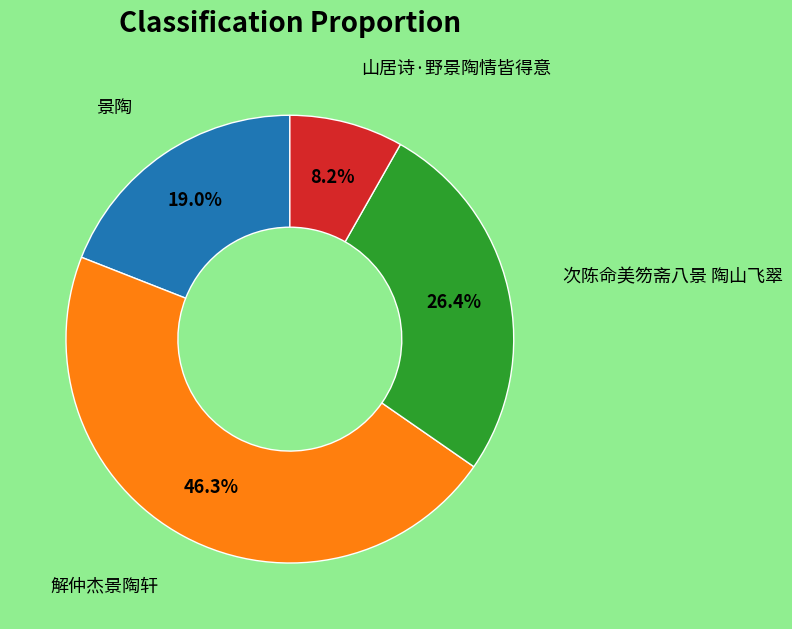

Is there any slice that represents more than half of the pie?

No